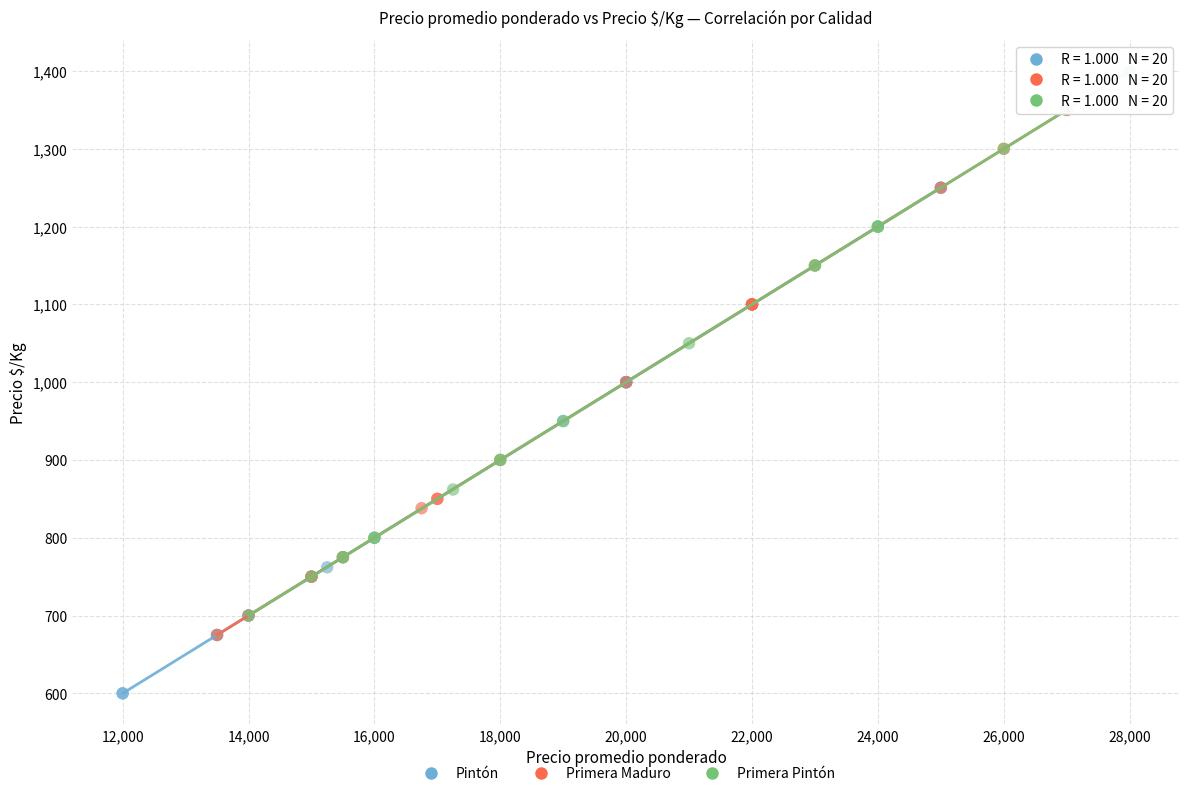

Which series contains the highest Y value?

Primera Pintón